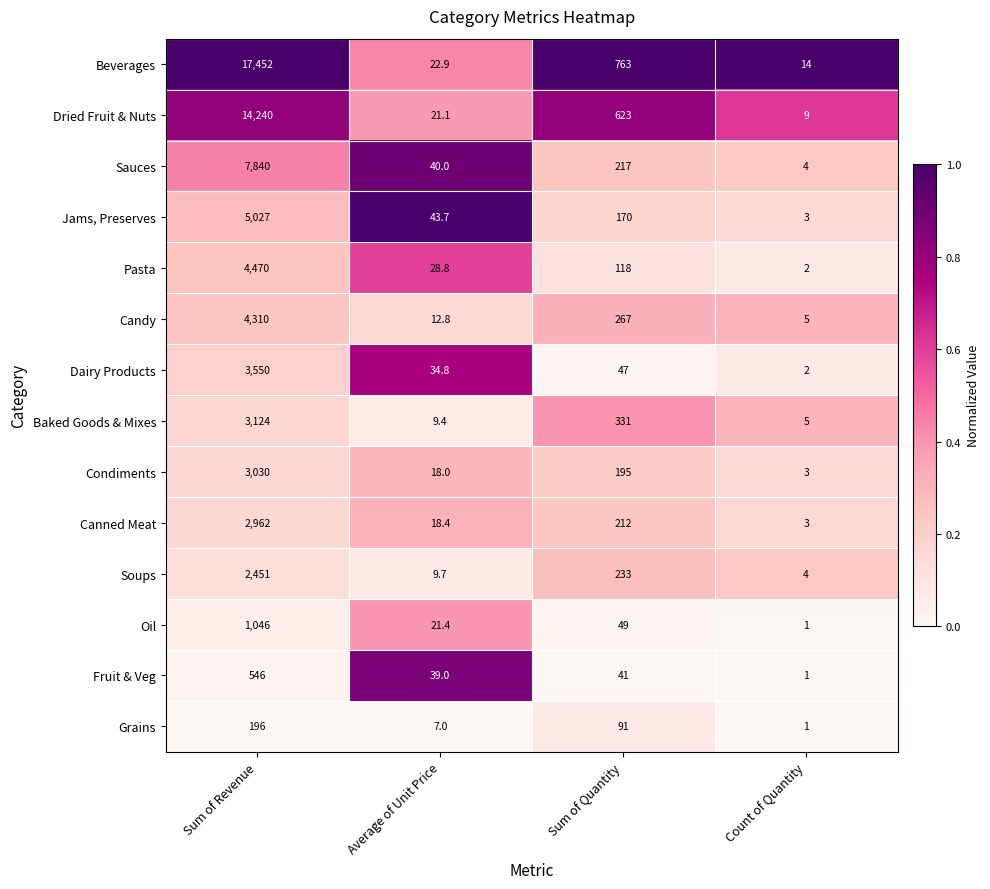

True or false: Beverages has a value of 1294.3 at Sum of Quantity.

False